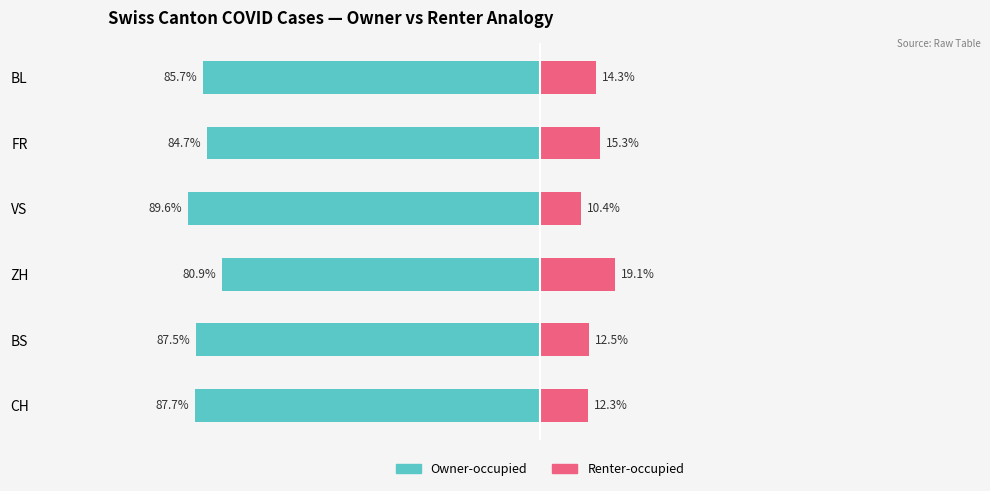

The value of Renter-occupied at BS is 21.0. True or false?

False